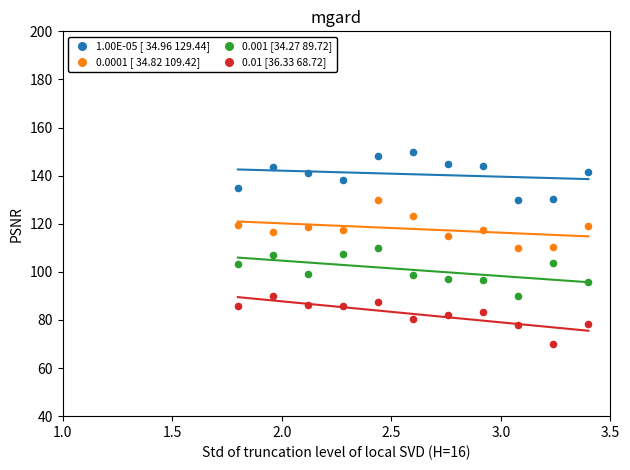

Across all data points, what is the range of X values (max minus min)?

1.6